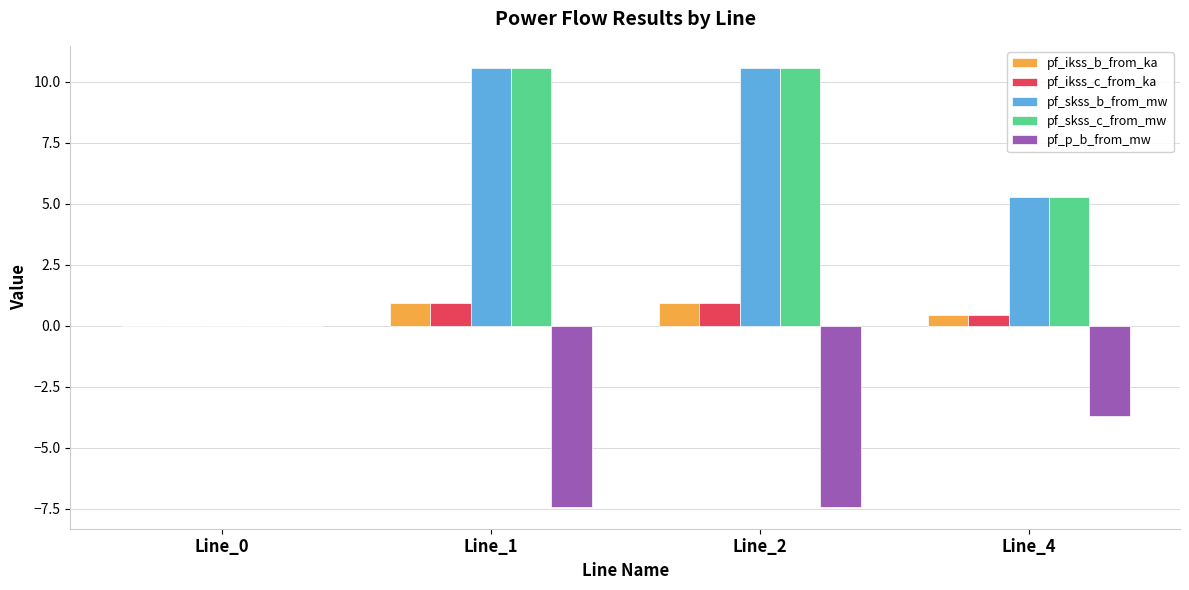

The pf_skss_c_from_mw series shows 10.6 at Line_2. True or false?

True